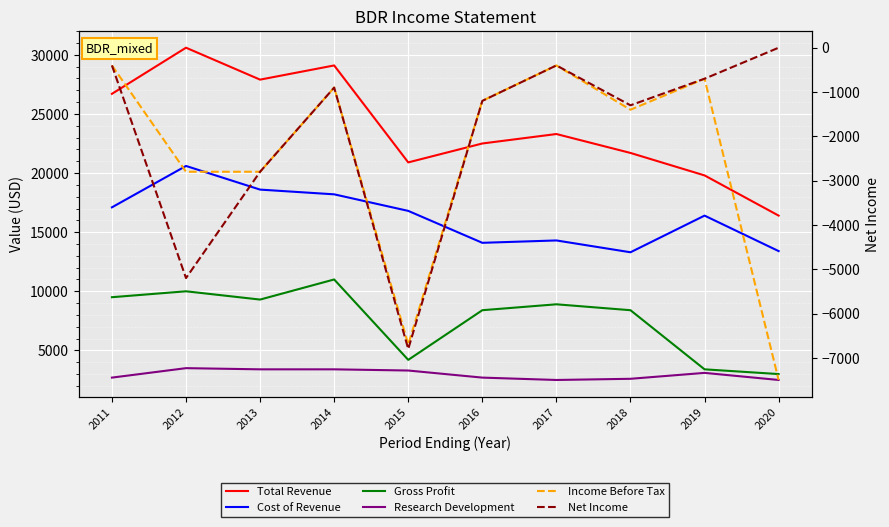

Reading right to left, transcribe all the data shown in this chart.

Total Revenue: 16400	19800	21700	23300	22500	20900	29100	27900	30600	26700
Cost of Revenue: 13400	16400	13300	14300	14100	16800	18200	18600	20600	17100
Gross Profit: 3000	3400	8400	8900	8400	4200	11000	9300	10000	9500
Research Development: 2500	3100	2600	2500	2700	3300	3400	3400	3500	2700
Income Before Tax: -7500	-700	-1400	-400	-1200	-6700	-900	-2800	-2800	-400
Net Income: 0	-700	-1300	-400	-1200	-6800	-900	-2800	-5200	-400